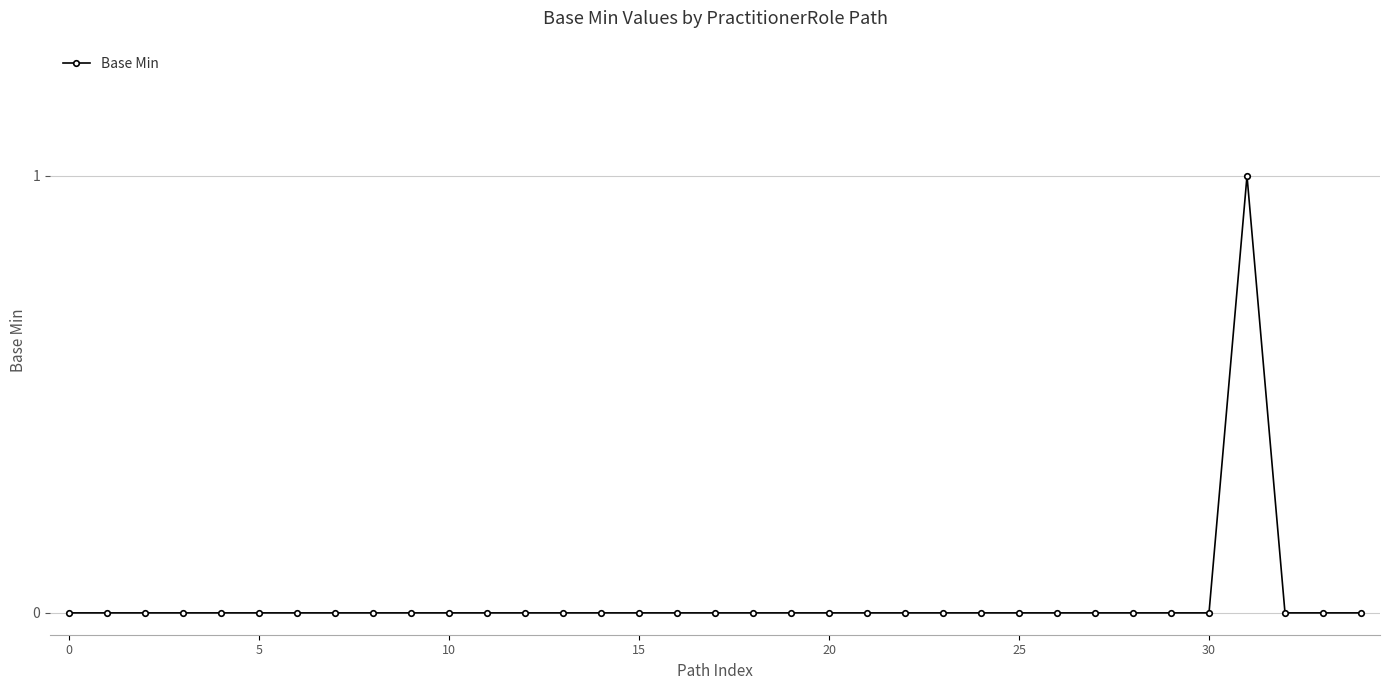

The chart shows a value of 1 at 5. True or false?

False